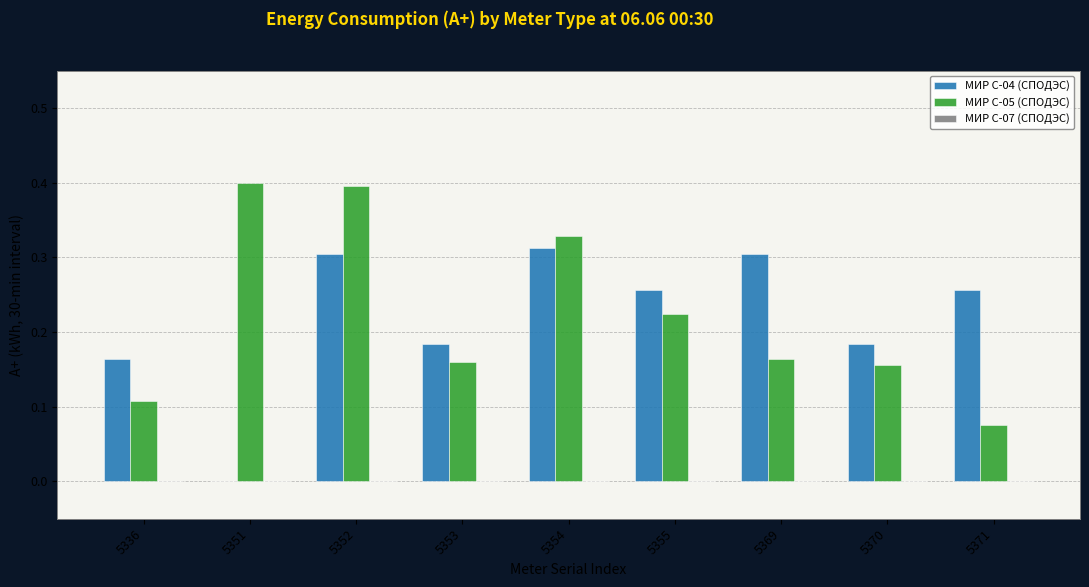

True or false: МИР С-05 (СПОДЭС) has a value of 0.0 at 5371.

False